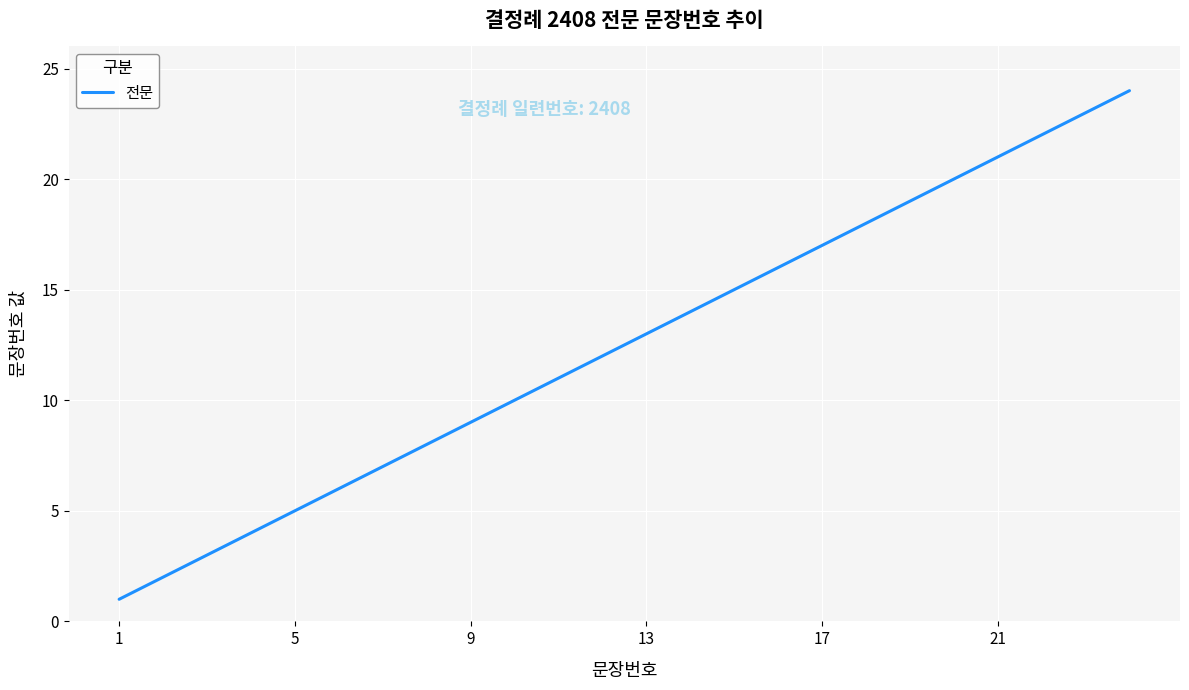

What is the difference between the maximum and minimum values?

23